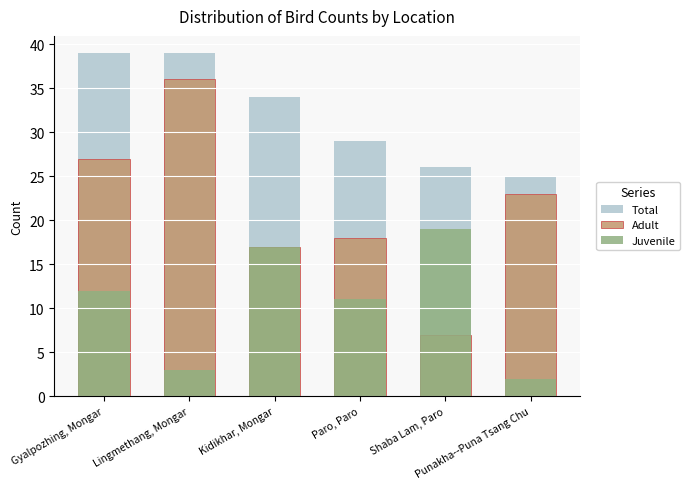

What is the total value across all series at Shaba Lam, Paro?

52